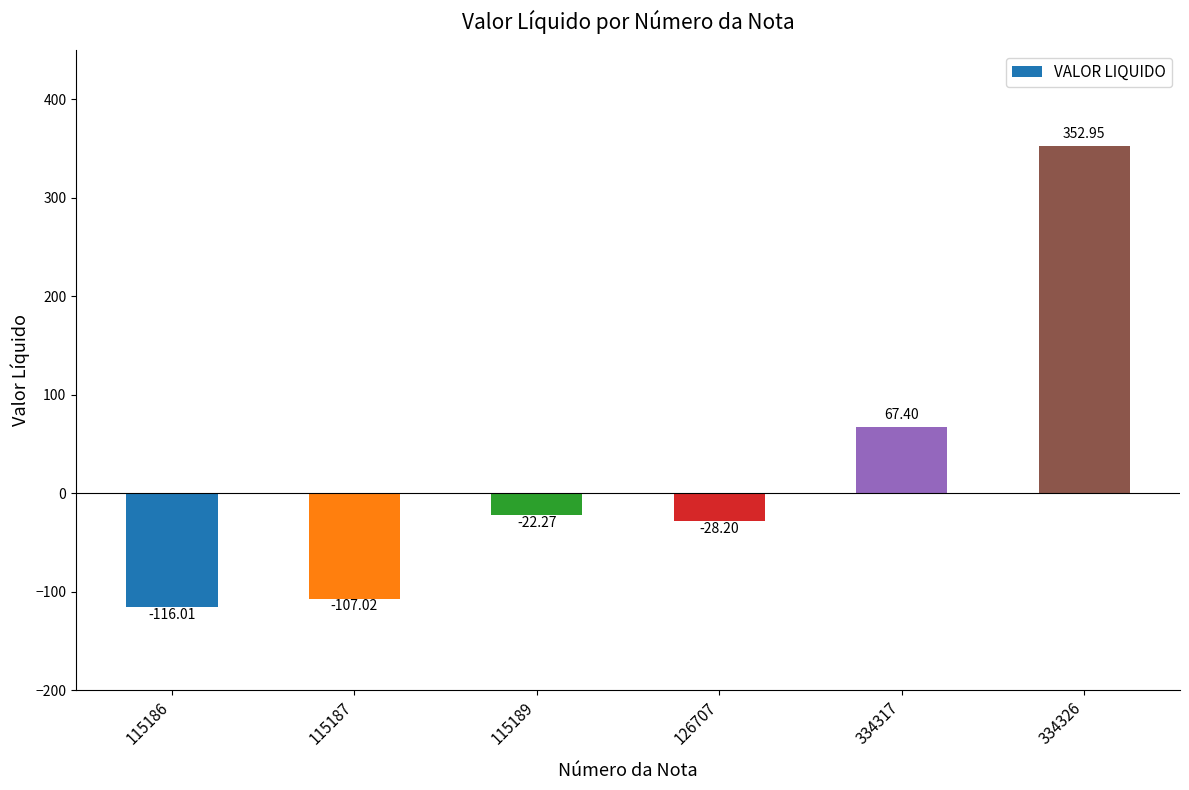

What is the difference between the maximum and second lowest values?

460.0